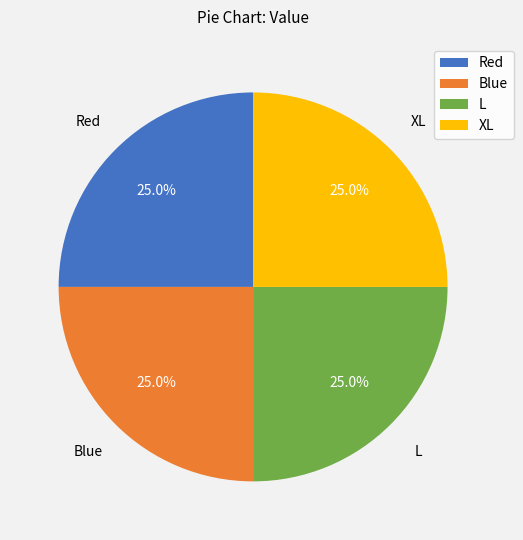

Combined, what portion of the pie is Red and Blue?

50.0%